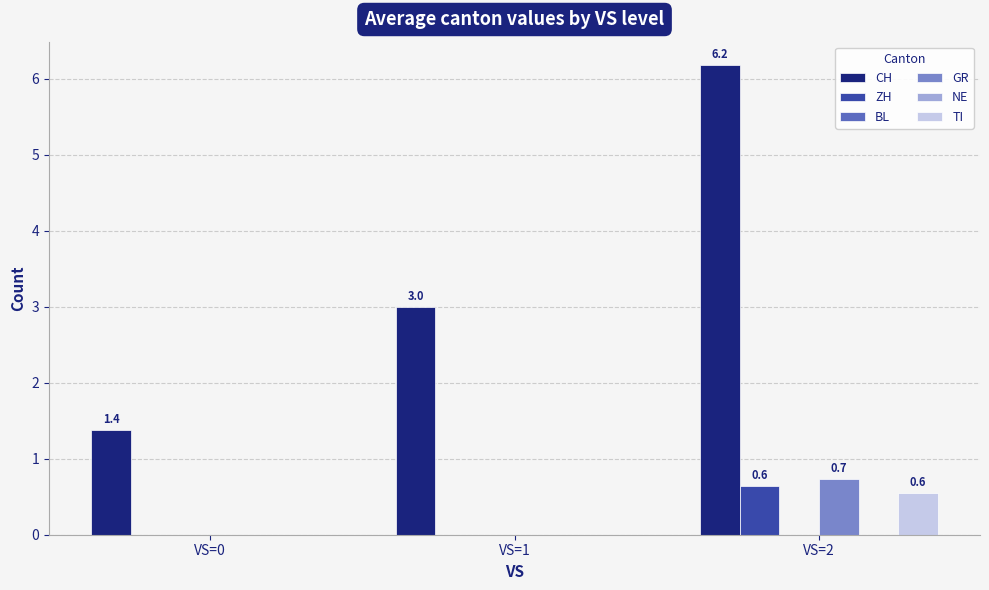

Read the ZH value at VS=2.

0.6